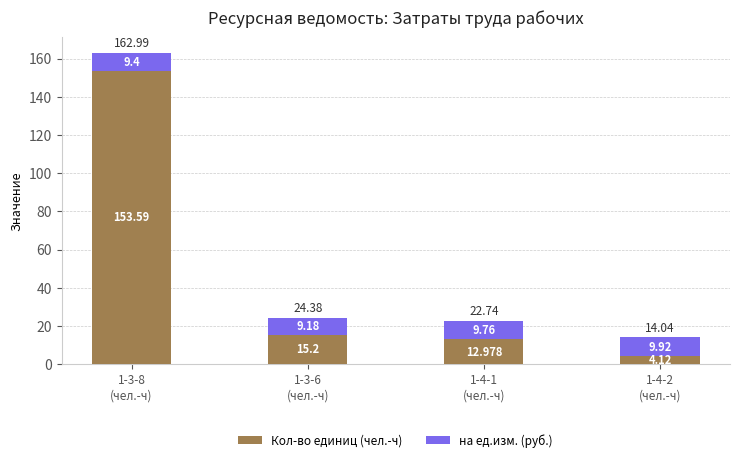

Count the number of categories in the chart.

4